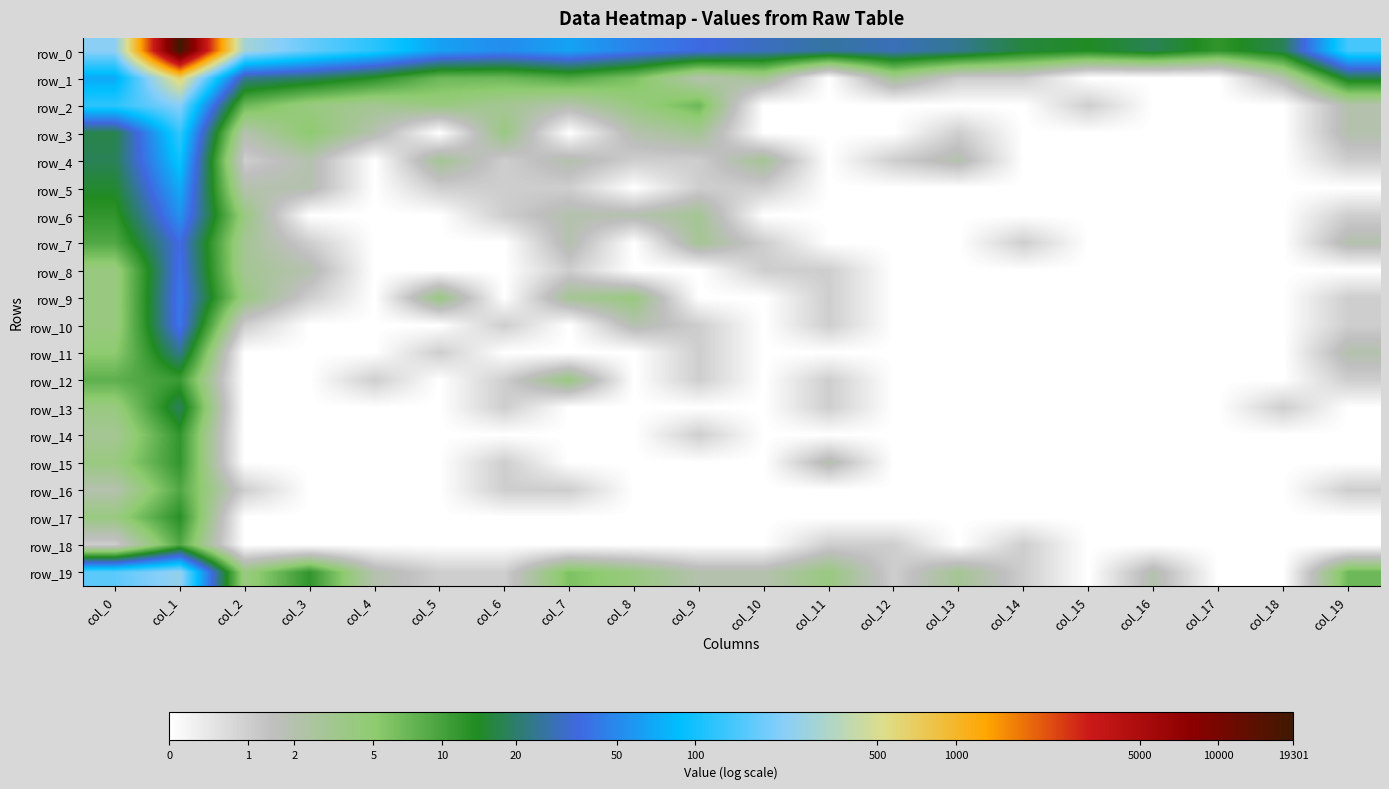

Which series has the largest range (max minus min)?

row_0